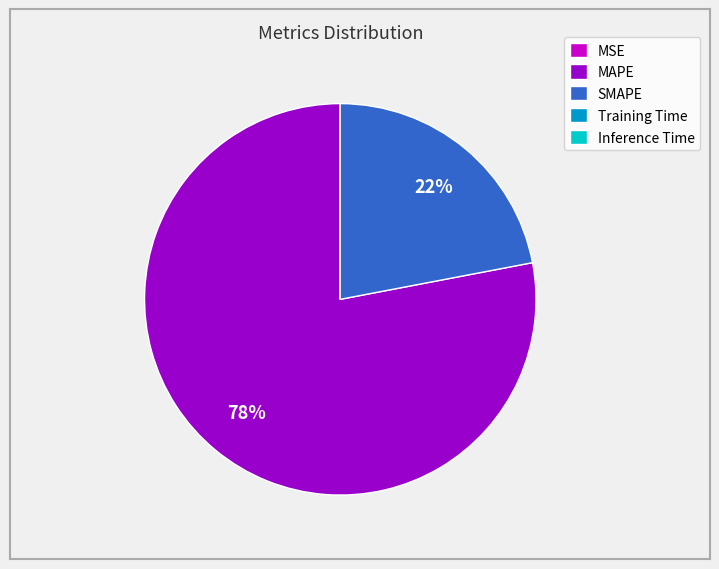

Is it true that SMAPE is 22% of the pie?

True